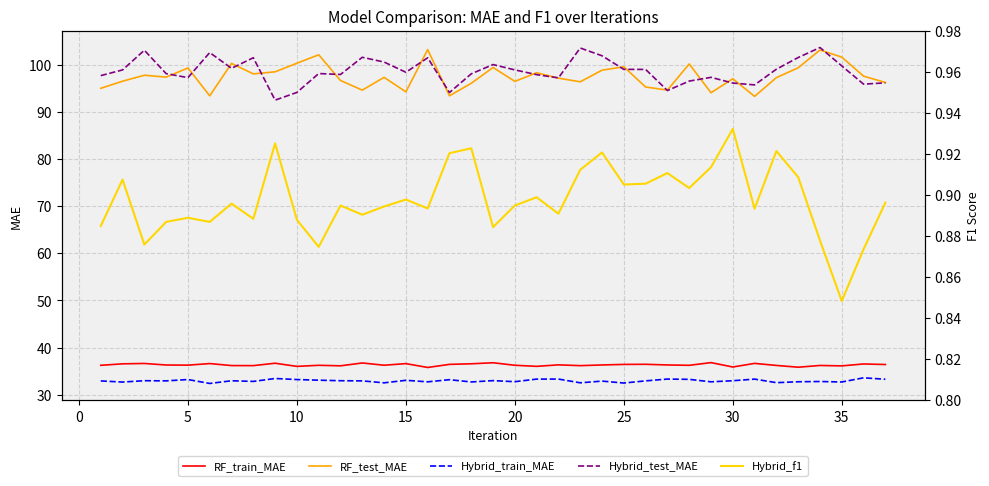

Is it true that RF_test_MAE equals 23.2 at 10?

False